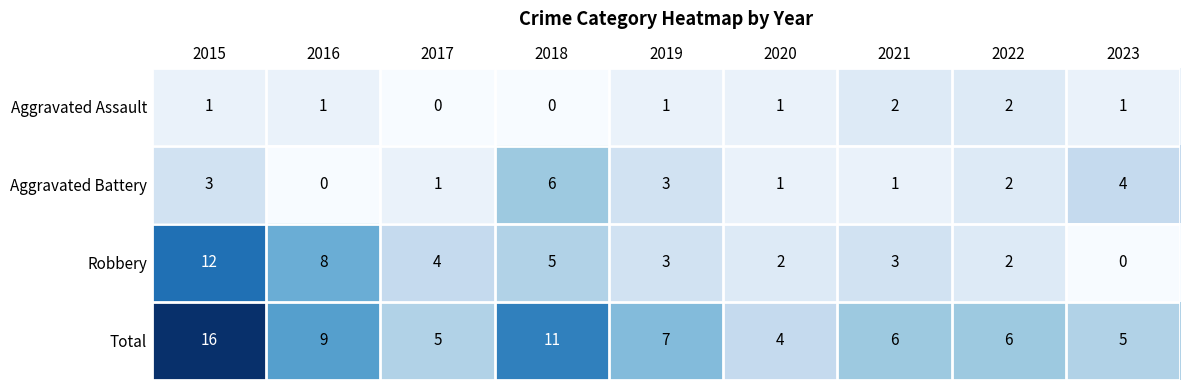

Rank the series by their maximum value, from lowest to highest.

Aggravated Assault, Aggravated Battery, Robbery, Total